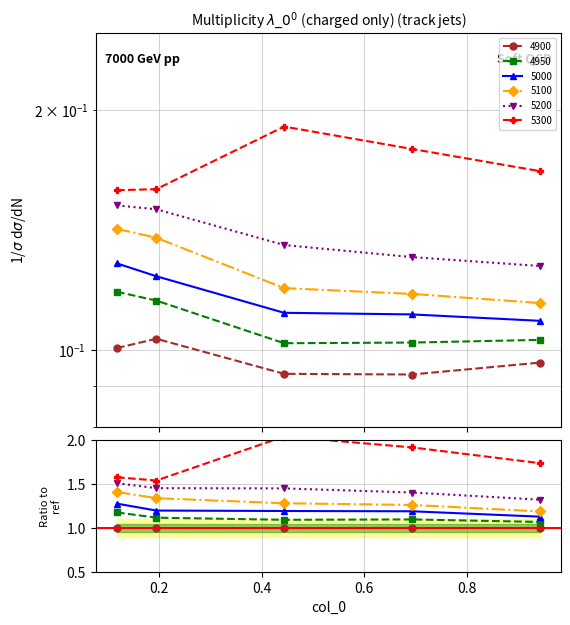

What are all the series names shown in the legend?

4900, 4950, 5000, 5100, 5200, 5300